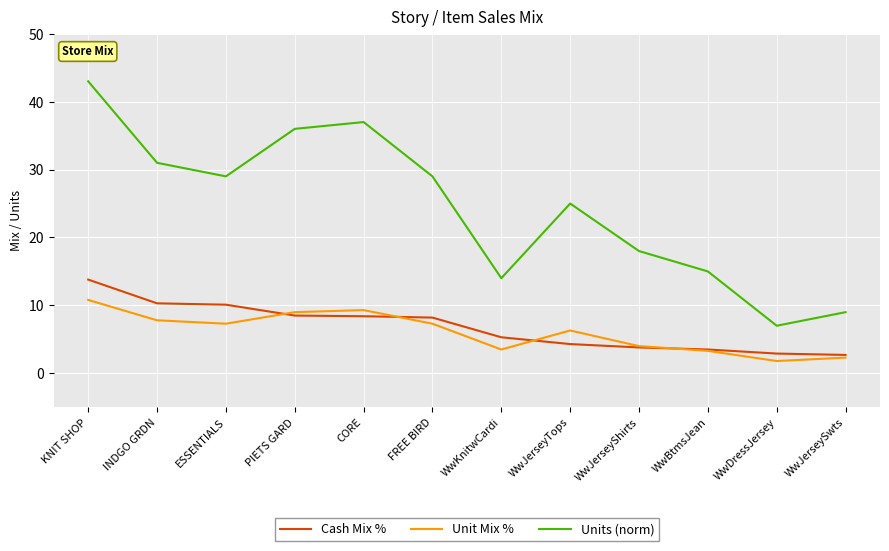

True or false: Units (norm) and Cash Mix % intersect in this chart.

False